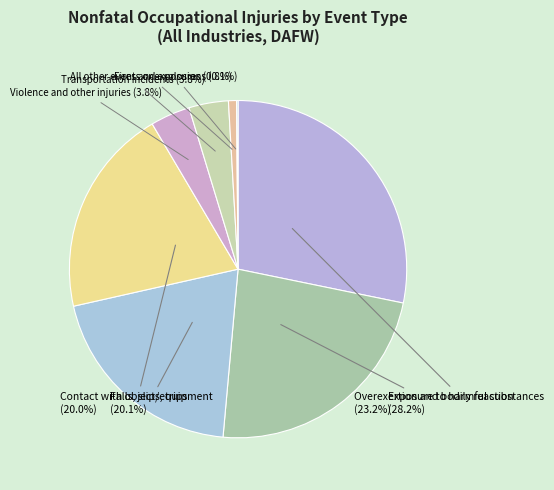

To the nearest percent, what percentage of the pie is Violence and other injuries?

4%